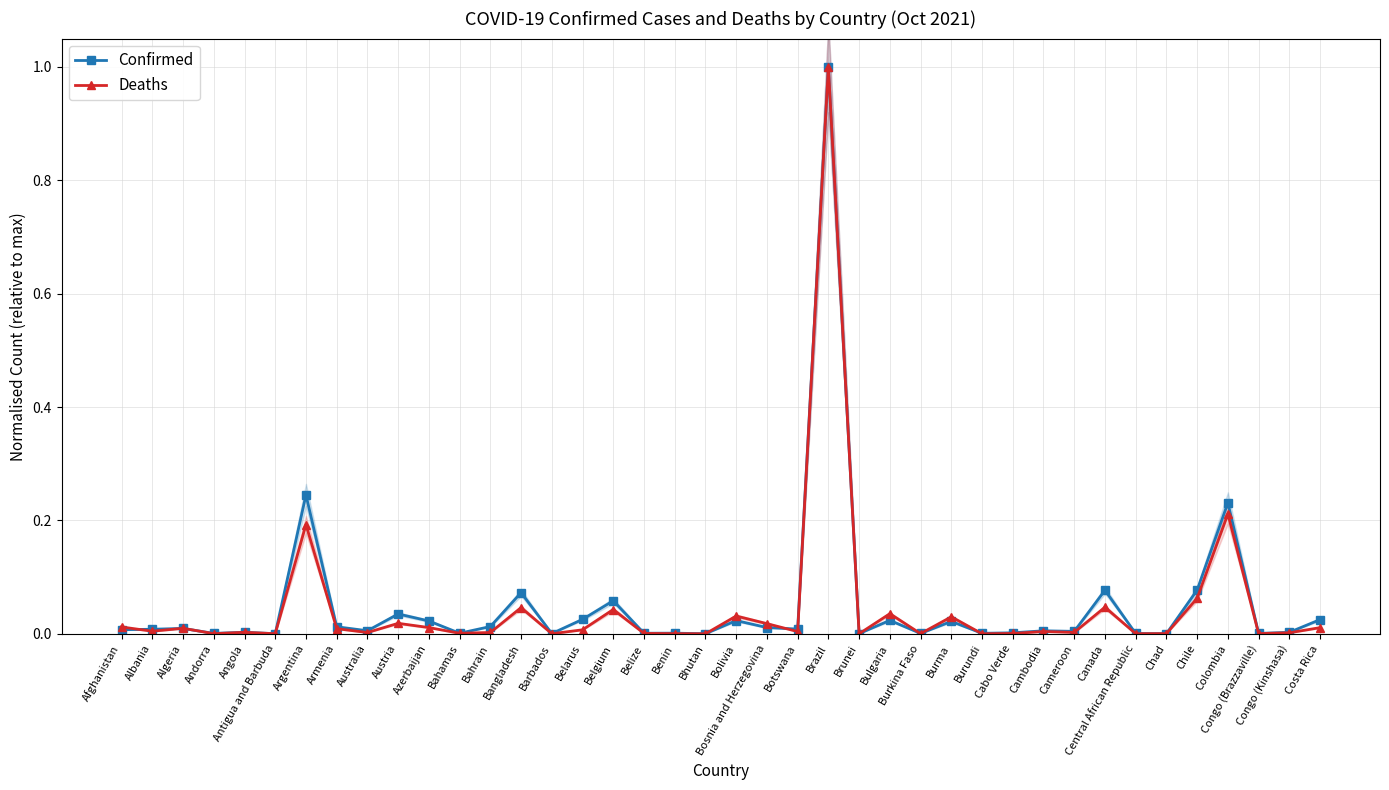

What are all the series names shown in the legend?

Confirmed, Deaths